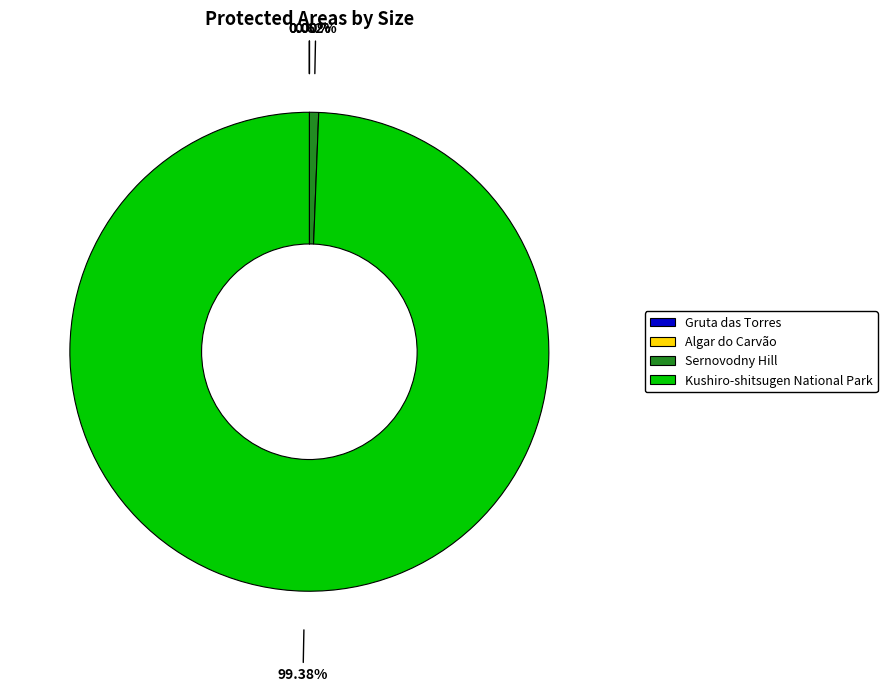

Is Kushiro-shitsugen National Park the majority of the pie?

Yes